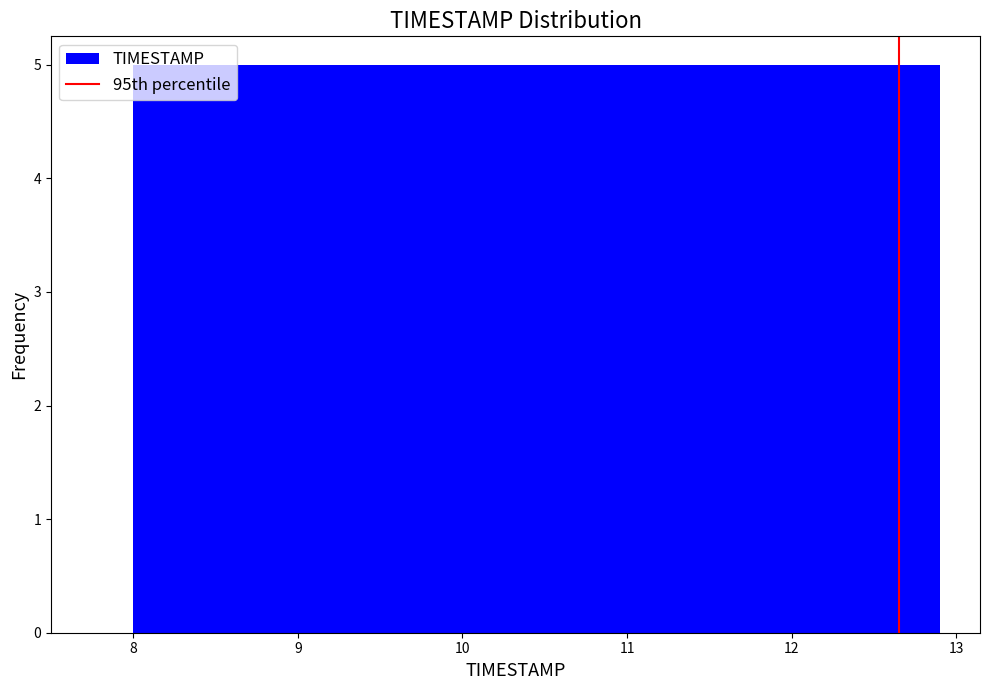

How tall is the bar that spans 8.49 to 8.98 on the x-axis? Neither the bar edges nor the heights are printed on the chart, so give them approximately, as read against the axes.

5